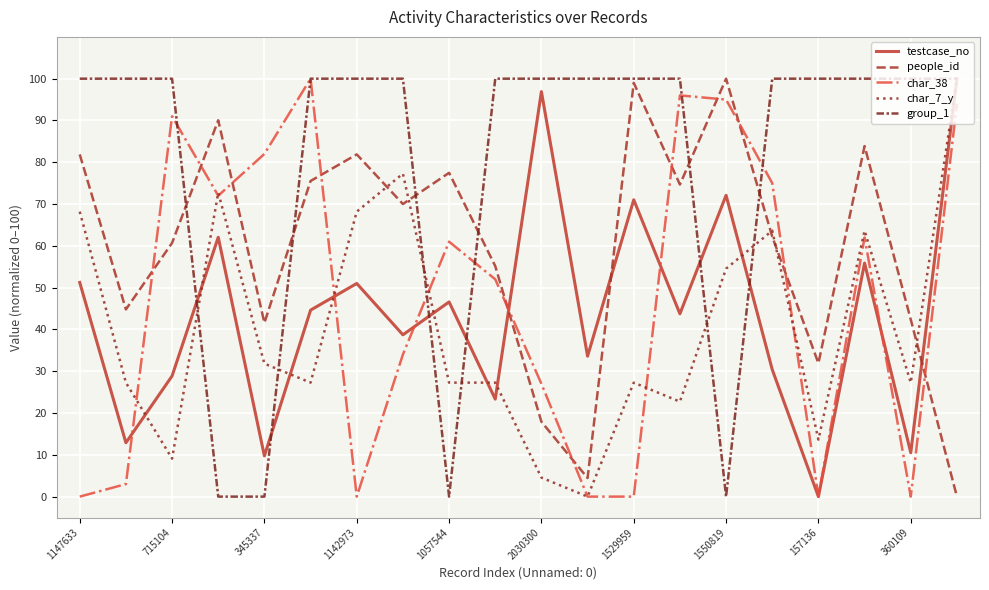

How many times do people_id and testcase_no cross each other?

3